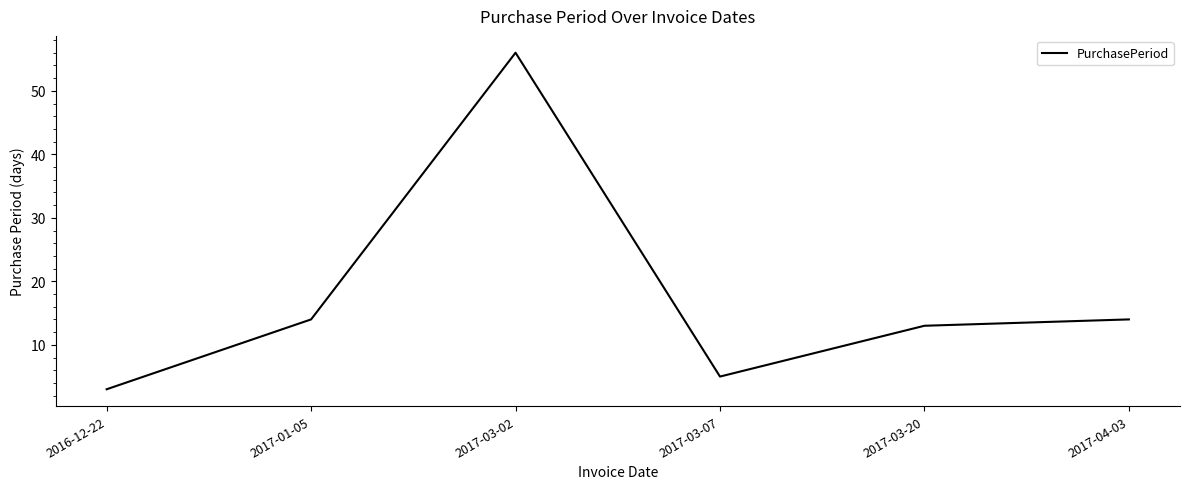

What is the minimum value shown in the chart?

3